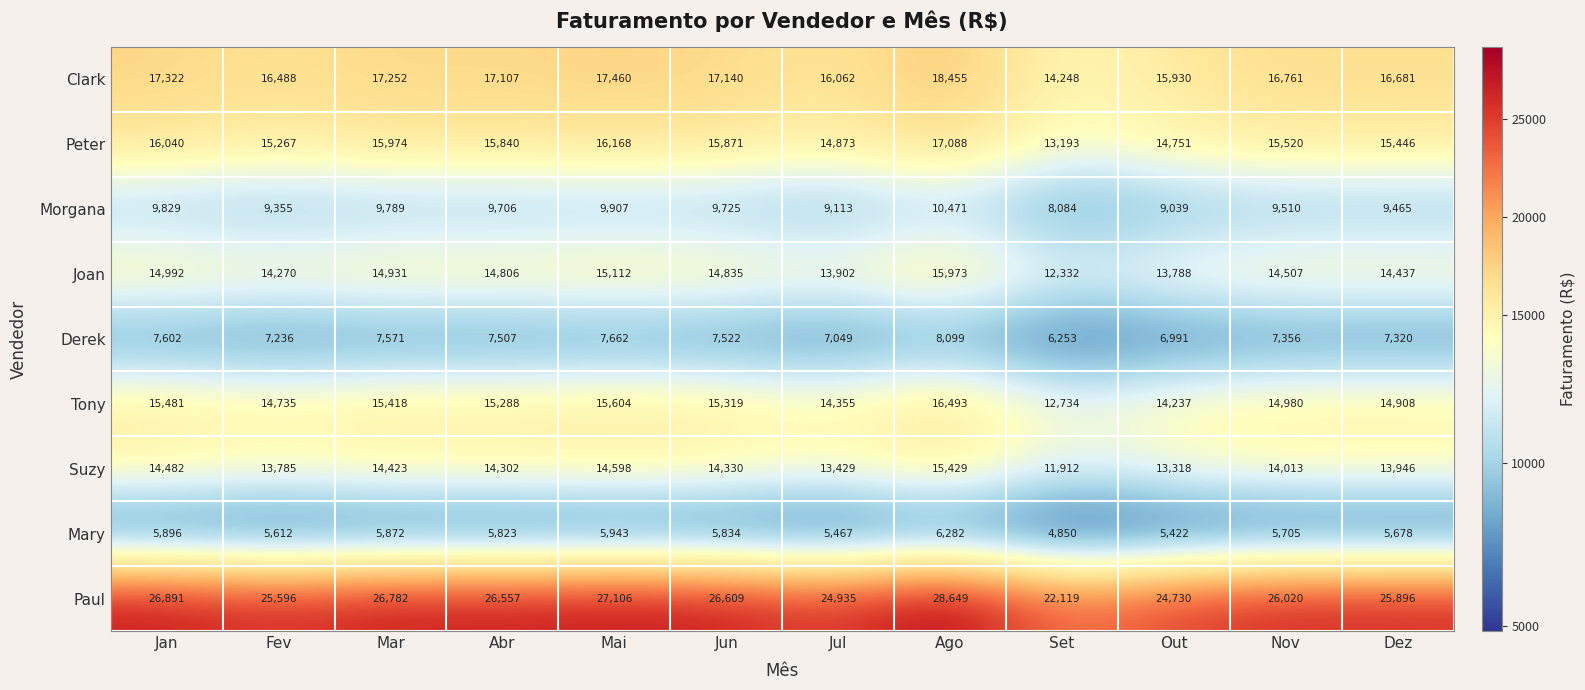

How many data points does each series have?

12